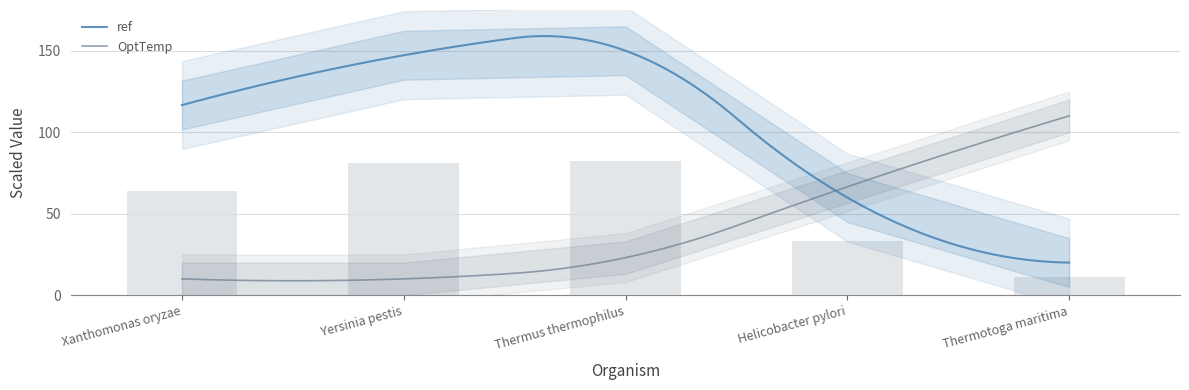

Count the number of categories in the chart.

5